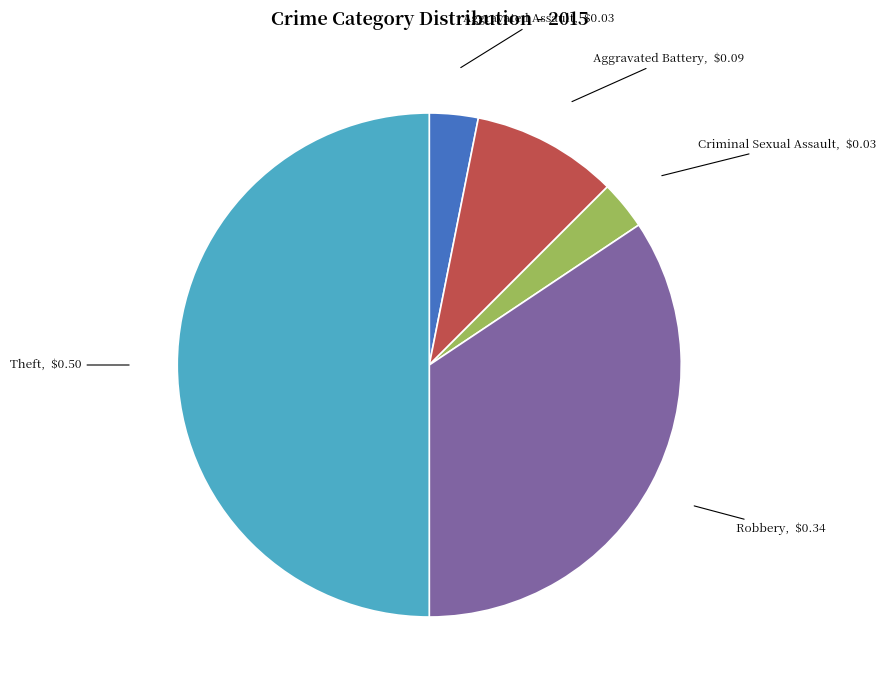

Is it true that Robbery is 44% of the pie?

False